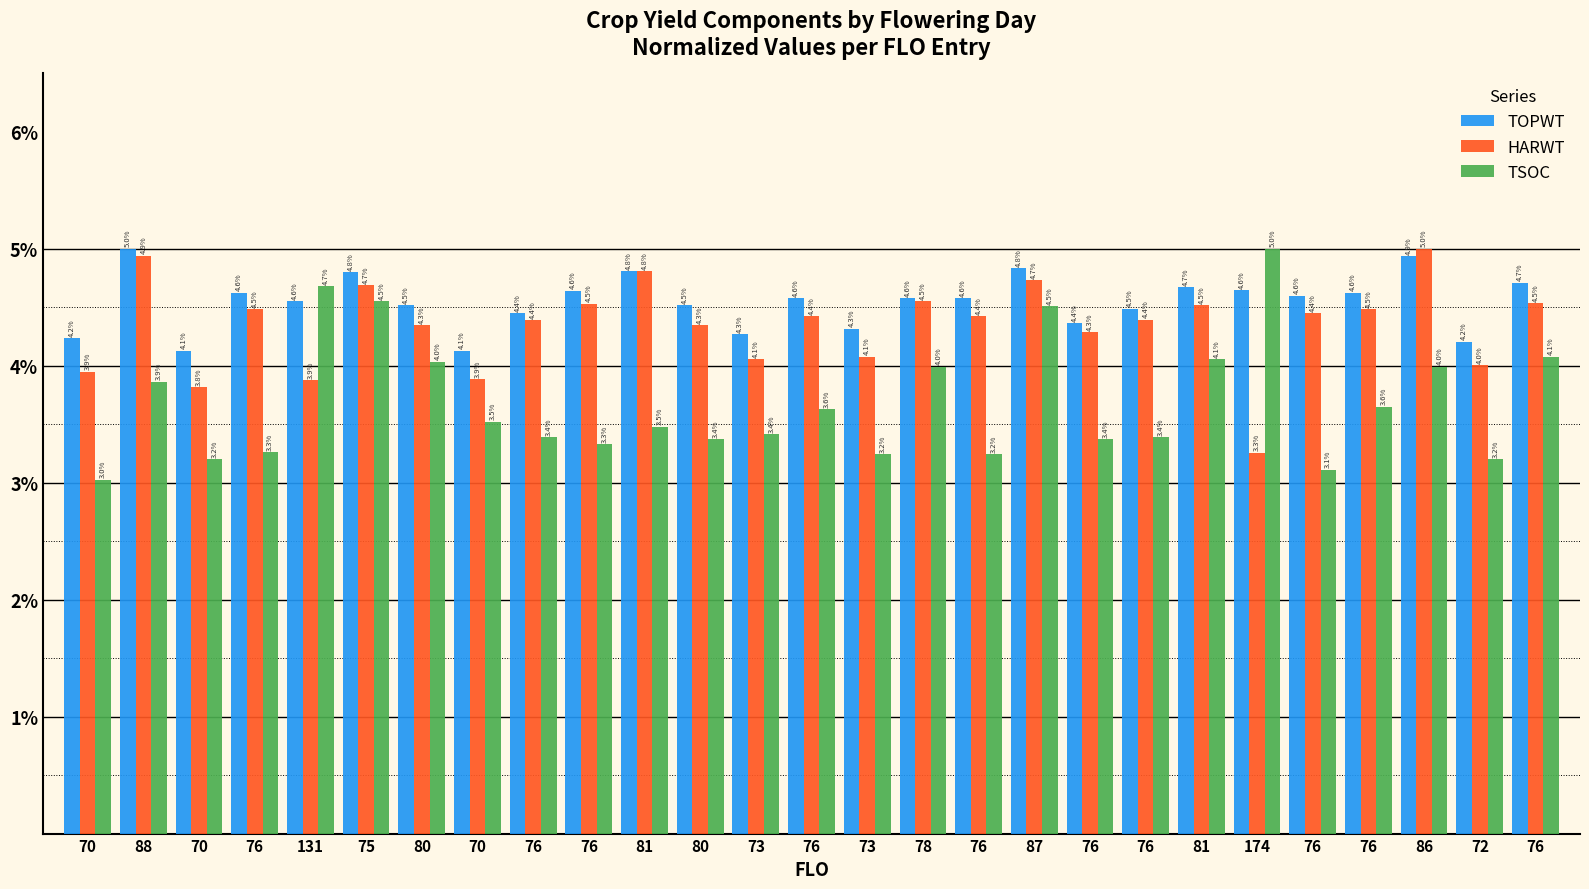

Rank the series by their maximum value, from highest to lowest.

TOPWT, HARWT, TSOC